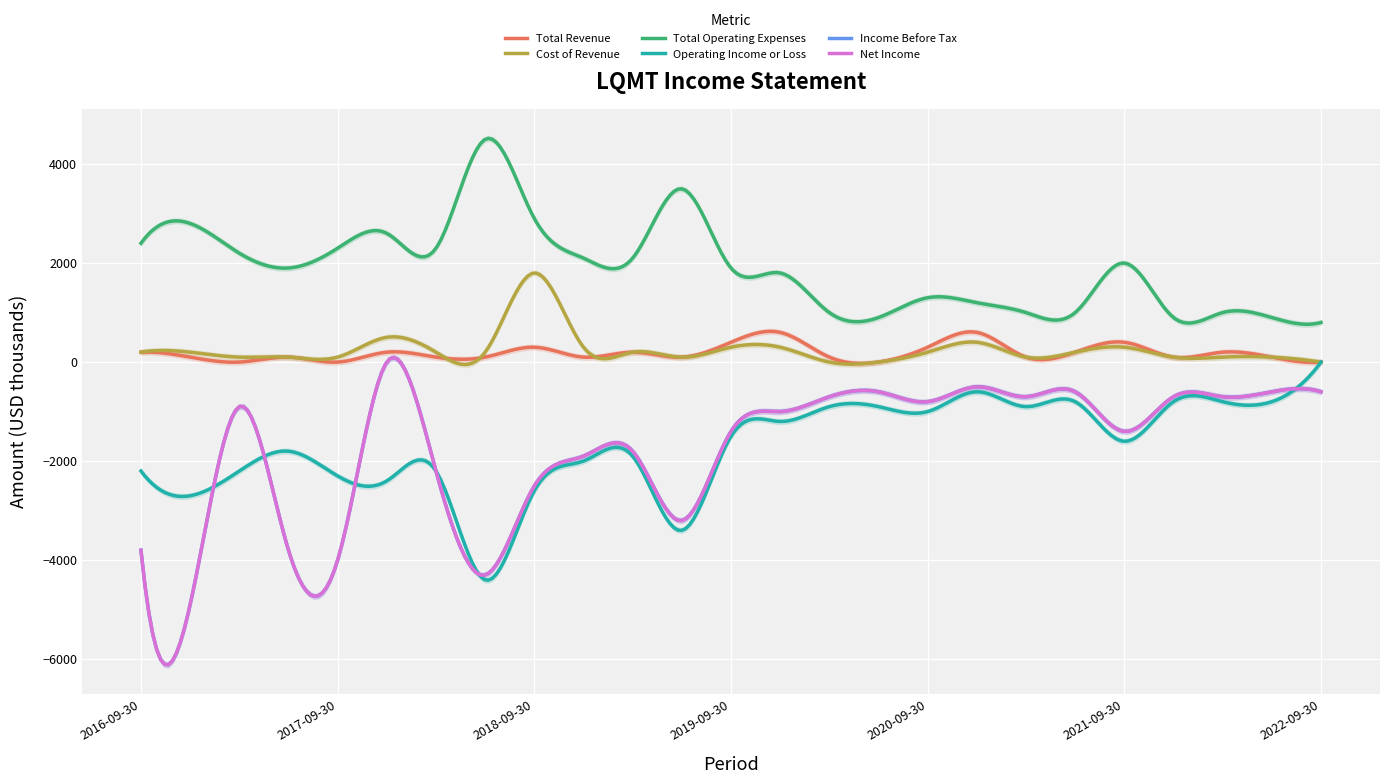

The value of Net Income at 2018-03-31 is -2200. True or false?

True